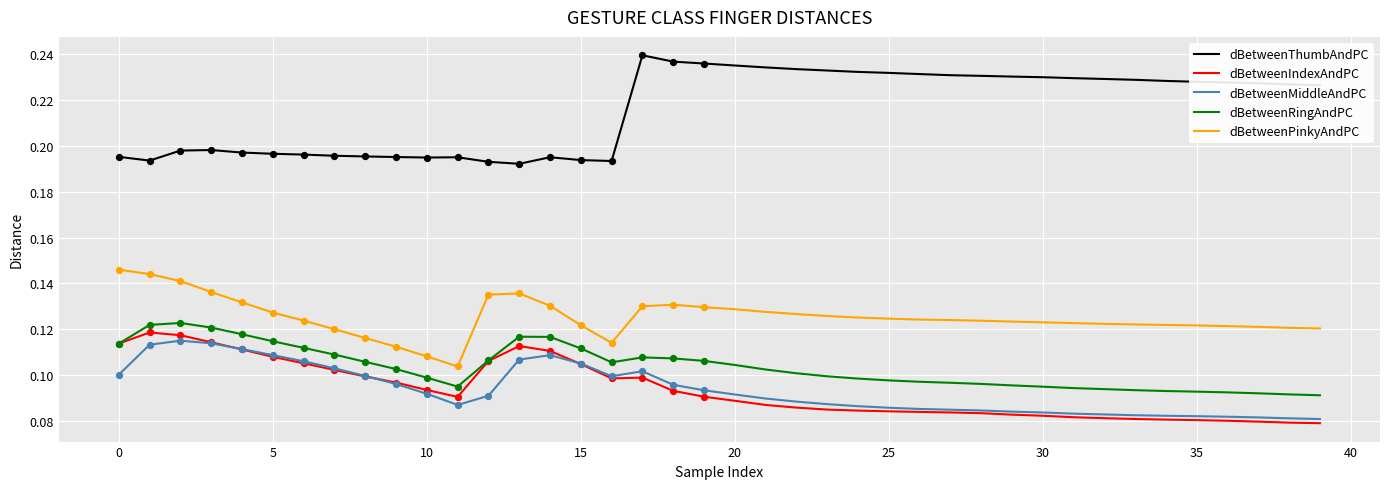

Which series has the largest range (max minus min)?

dBetweenThumbAndPC